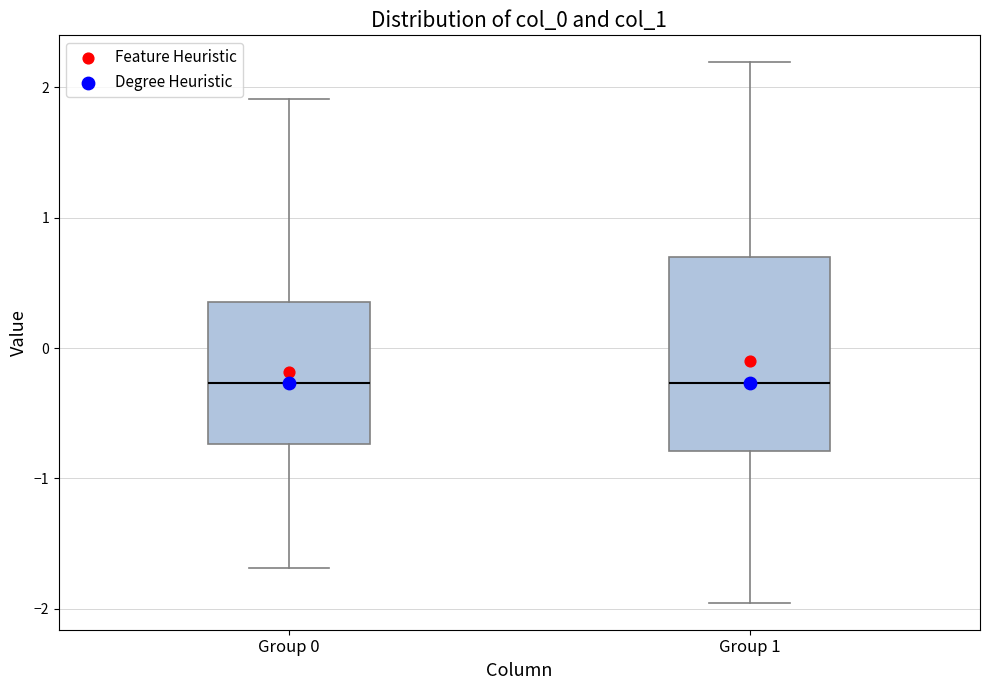

Reading left to right, transcribe this box plot: for each box, give where its median line is, the range the box spans, and where its two whiskers end, as read against the y-axis. The values are not printed on the chart, so give them approximately, as read against the axis.

Group 0: median -0.3, box -0.7 to 0.4, whiskers -1.7 to 1.9
Group 1: median -0.3, box -0.8 to 0.7, whiskers -2.0 to 2.2